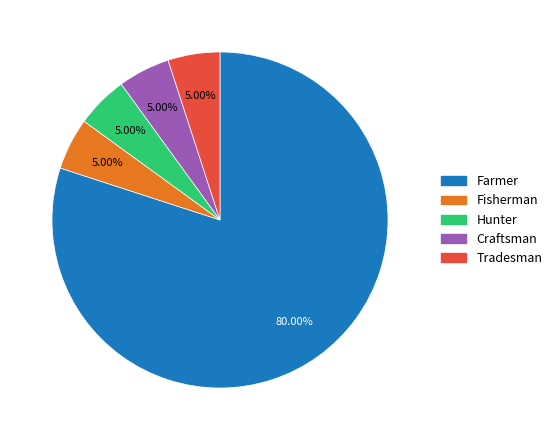

Approximately how many times larger is the value at Tradesman compared to Fisherman?

1.0